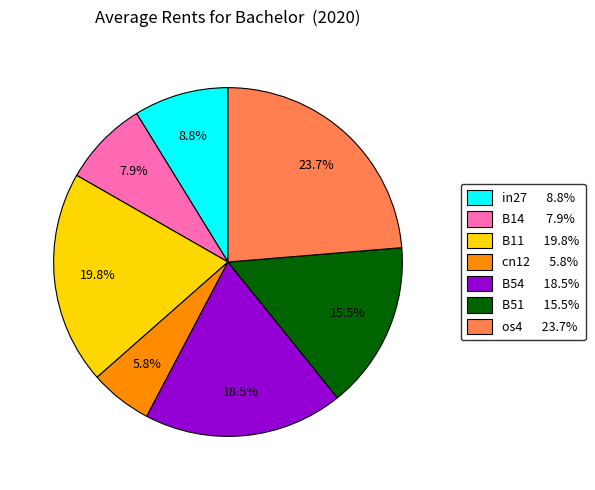

What portion of the pie excludes cn12?

94.2%